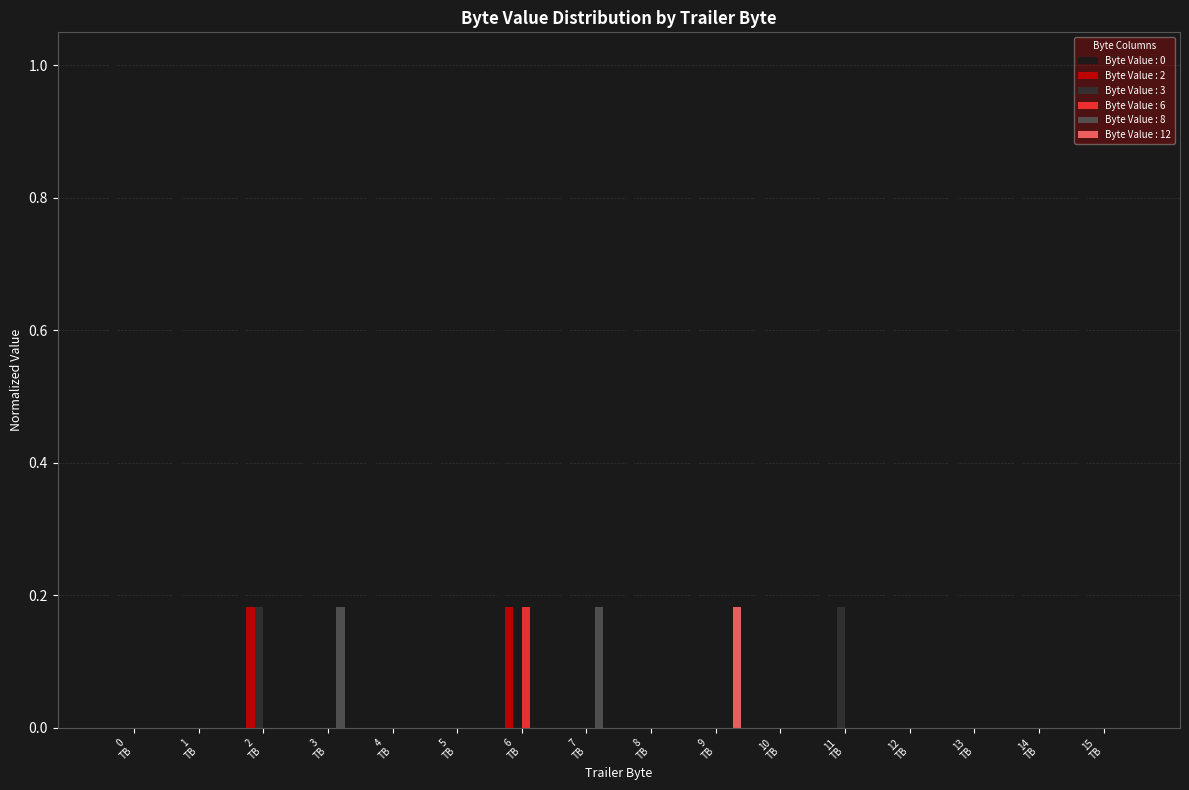

Are the bars grouped side by side (vs. stacked)?

Yes